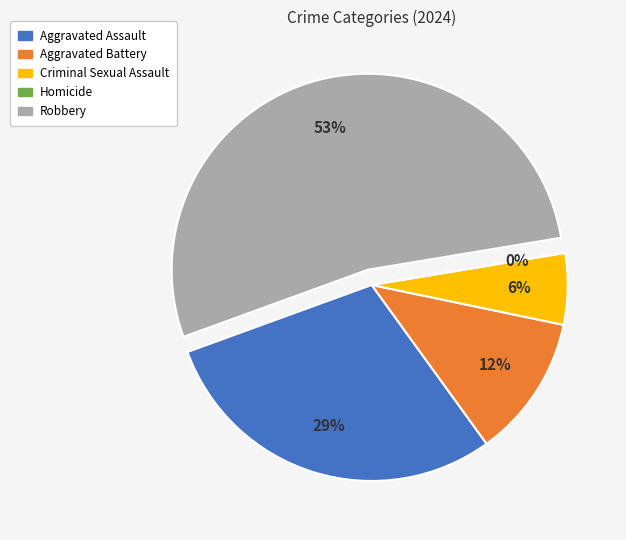

What percentage is the Aggravated Battery slice, to the nearest percent?

12%